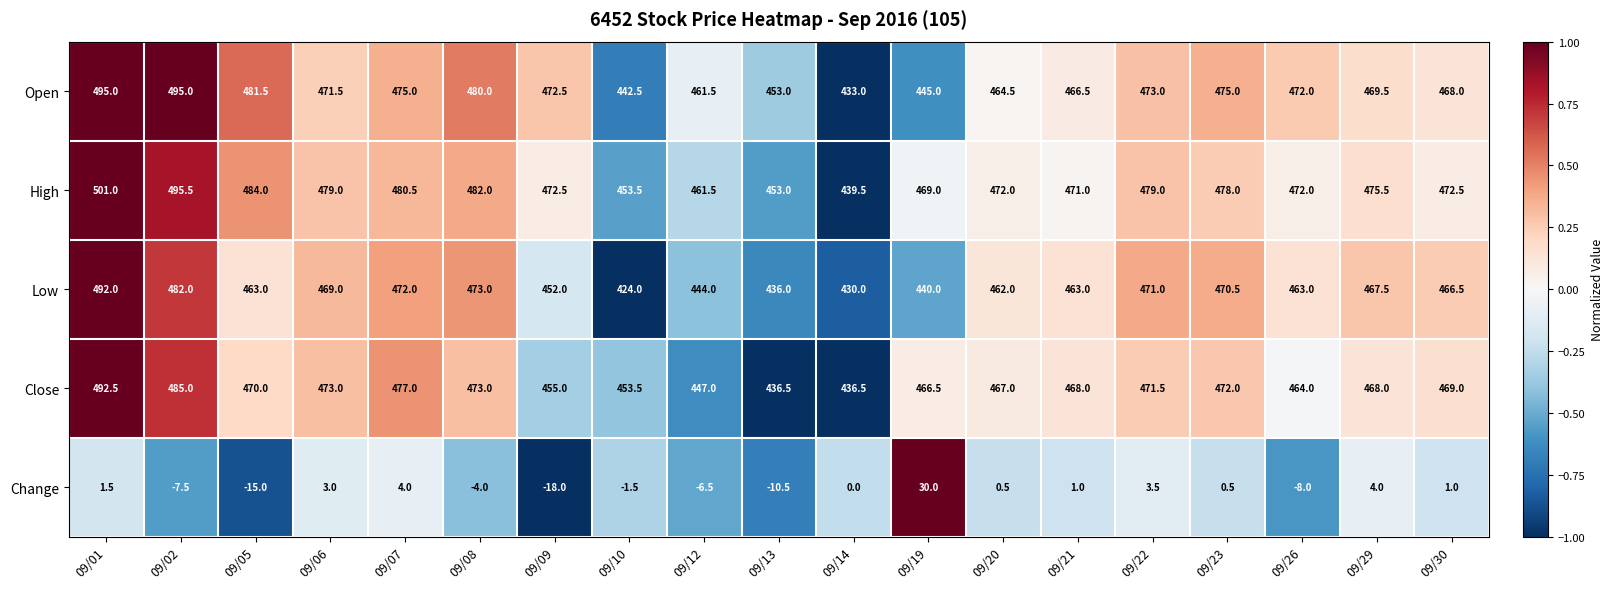

What is the minimum value shown in the chart?

-18.0